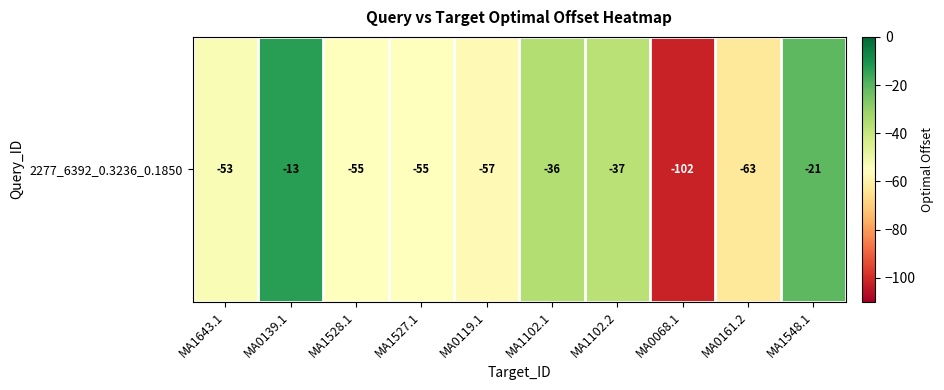

Rank the categories by value from lowest to highest.

MA0068.1, MA0161.2, MA0119.1, MA1528.1, MA1527.1, MA1643.1, MA1102.2, MA1102.1, MA1548.1, MA0139.1